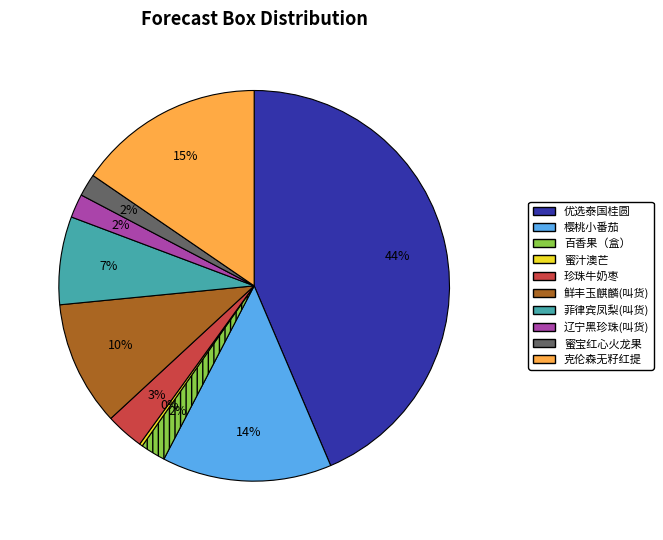

To the nearest percent, what is the average slice percentage?

10%